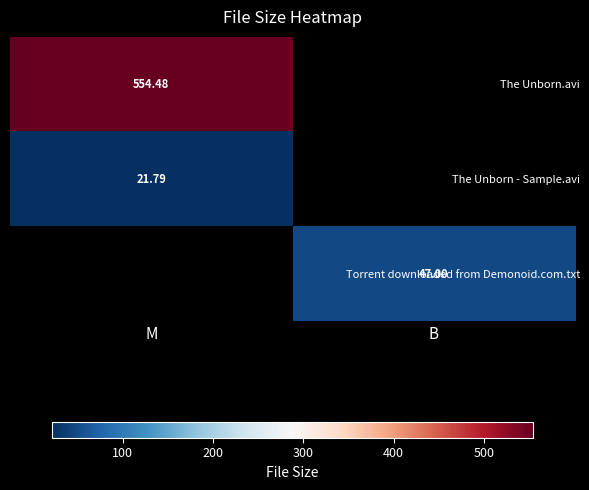

Read the Torrent downloaded from Demonoid.com.txt value at B.

47.0